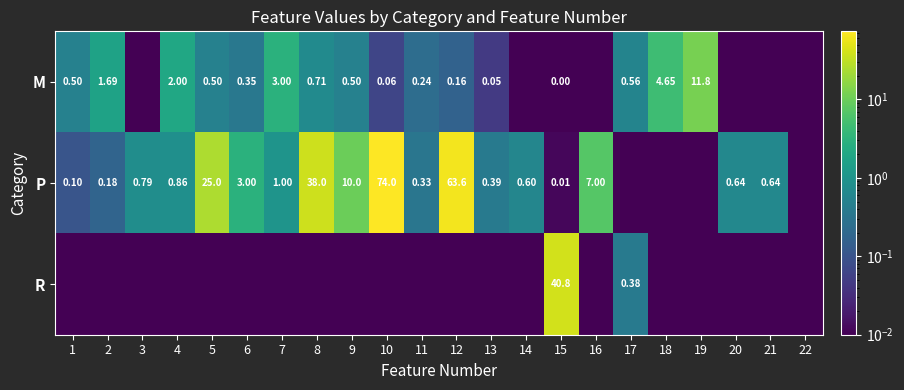

Count the number of categories in the chart.

22